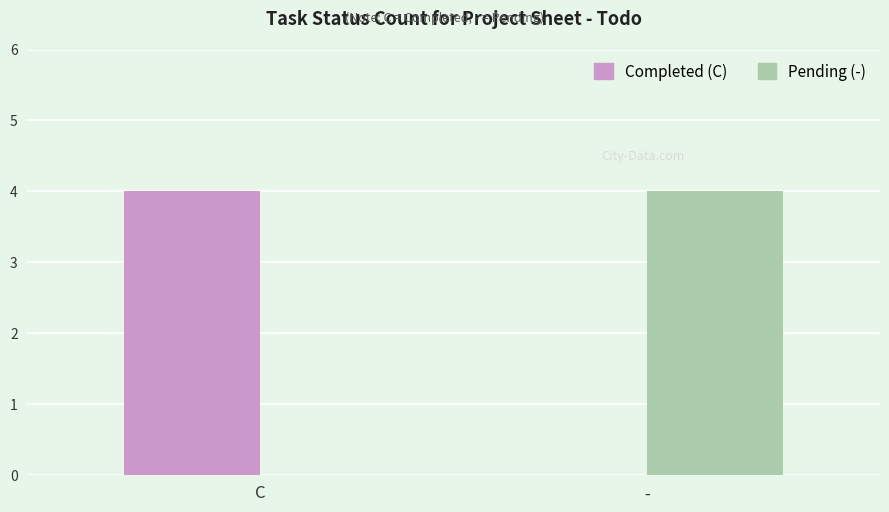

At which label does Pending (-) reach its peak?

-